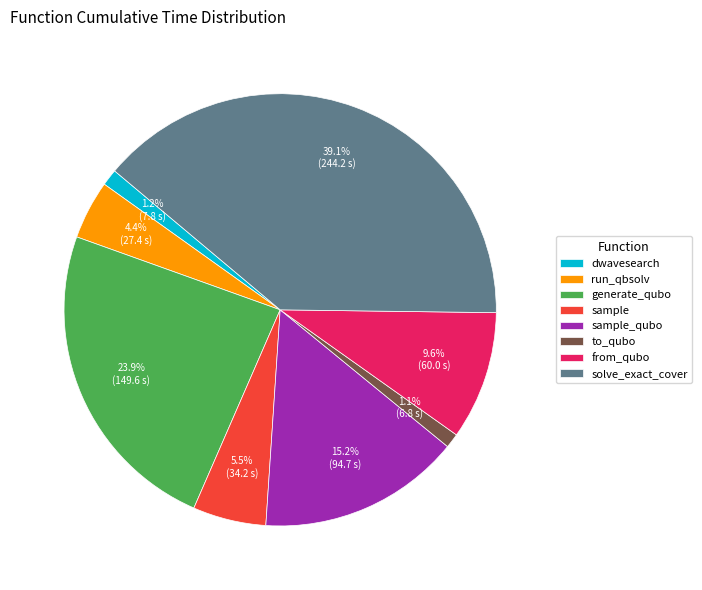

How much of the chart is everything except dwavesearch?

98.8%